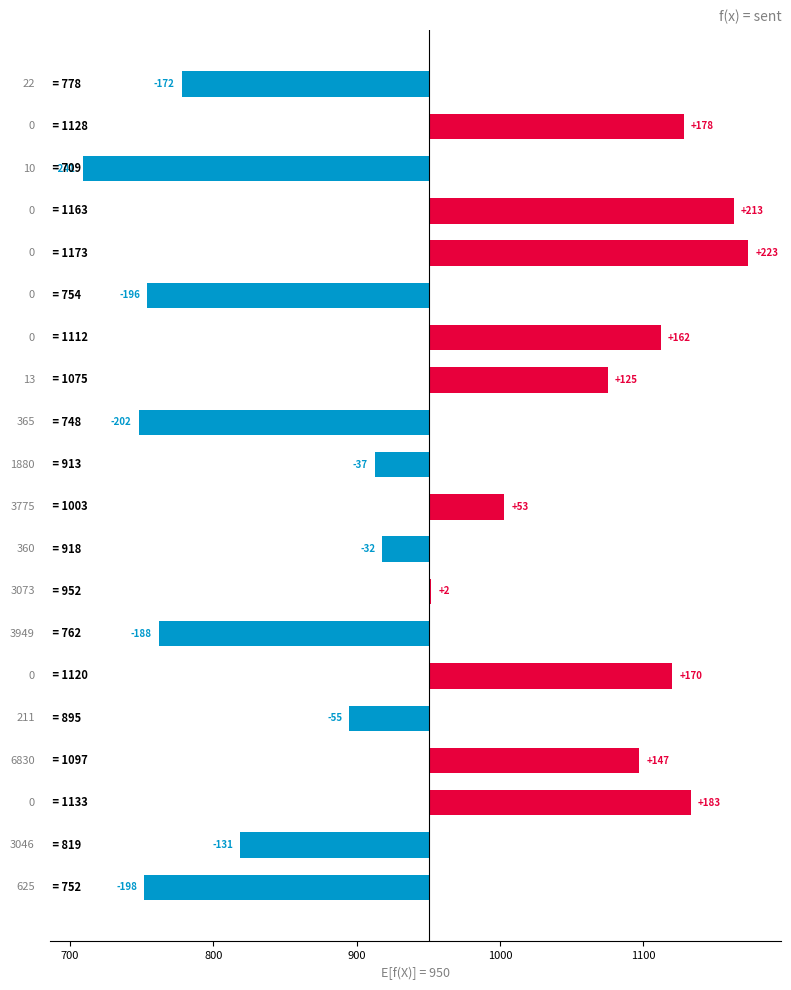

Is it true that the value at 11 is -18.7?

False